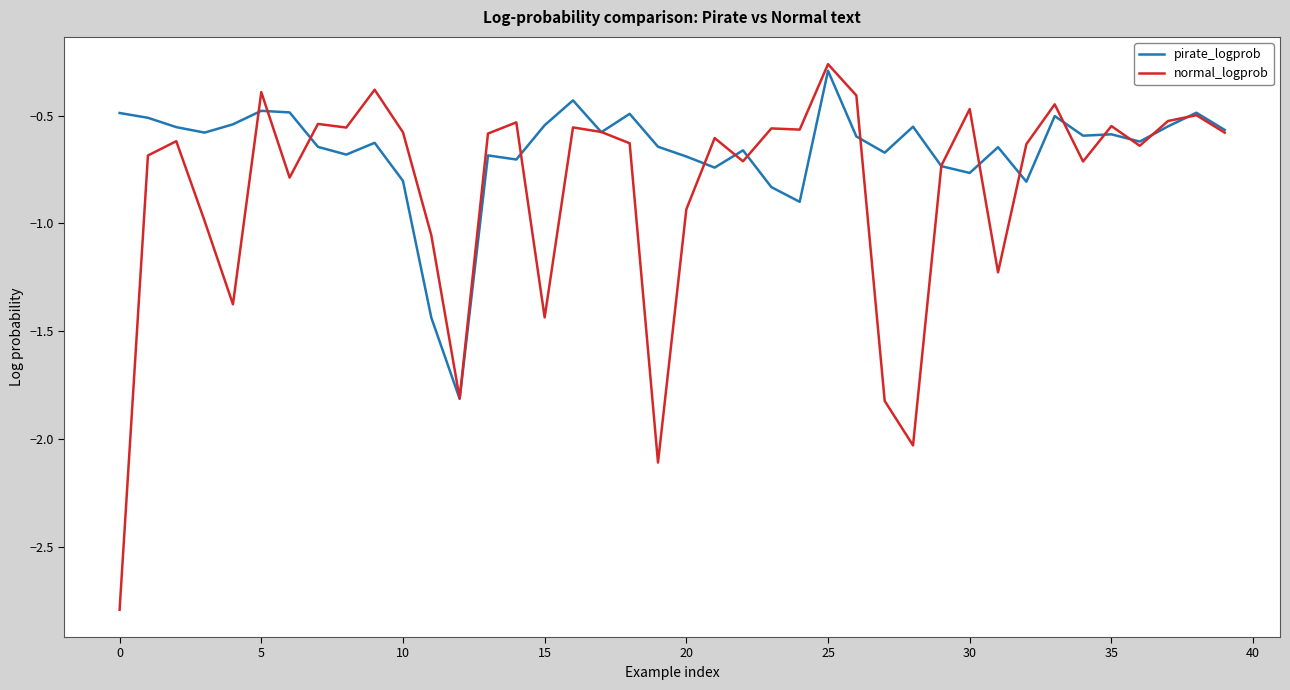

Which series has the largest total across all categories?

pirate_logprob